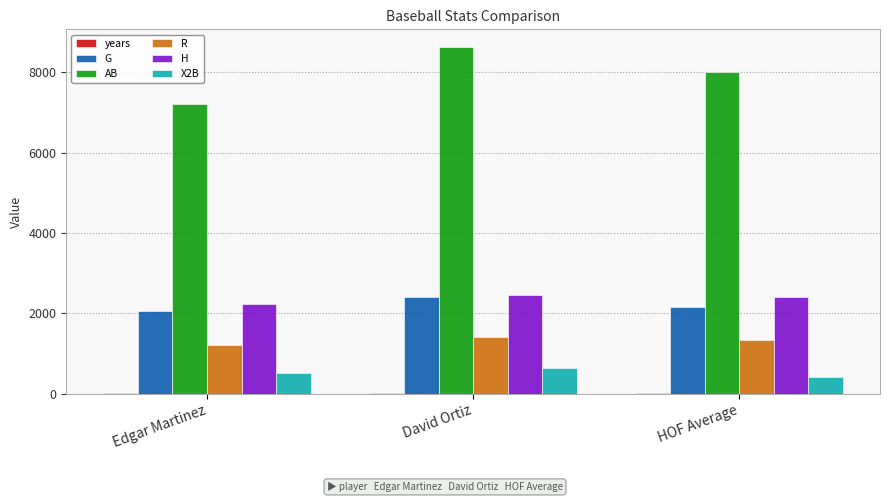

What is the sum of the AB values at HOF Average and Edgar Martinez?

15220.7